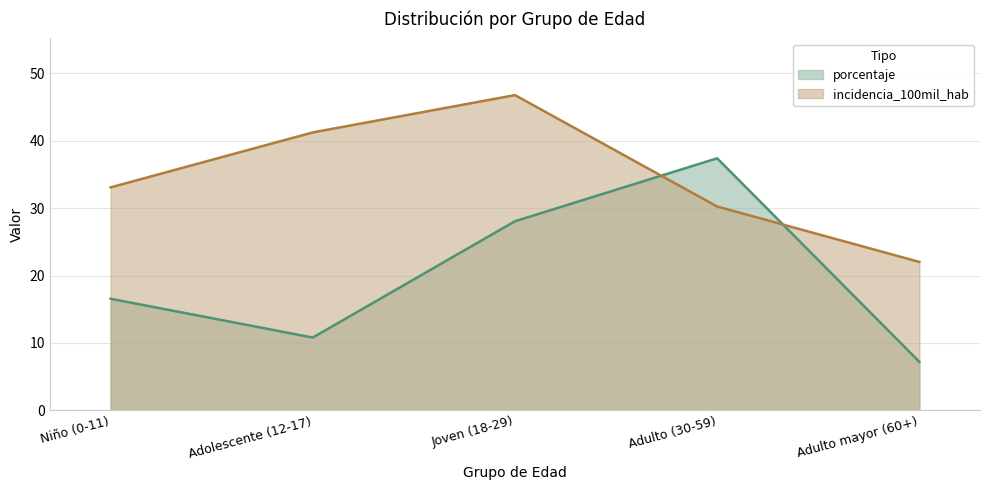

At which category does porcentaje reach its first local peak?

Adulto (30-59)